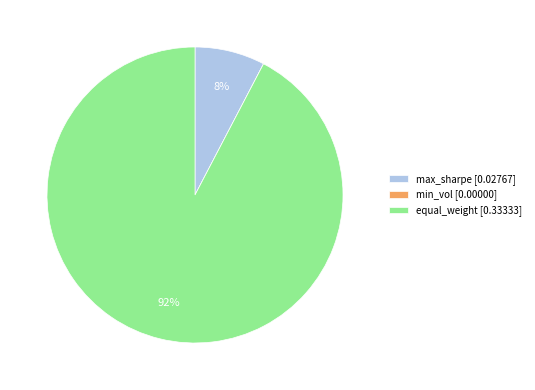

Which category accounts for the majority?

equal_weight